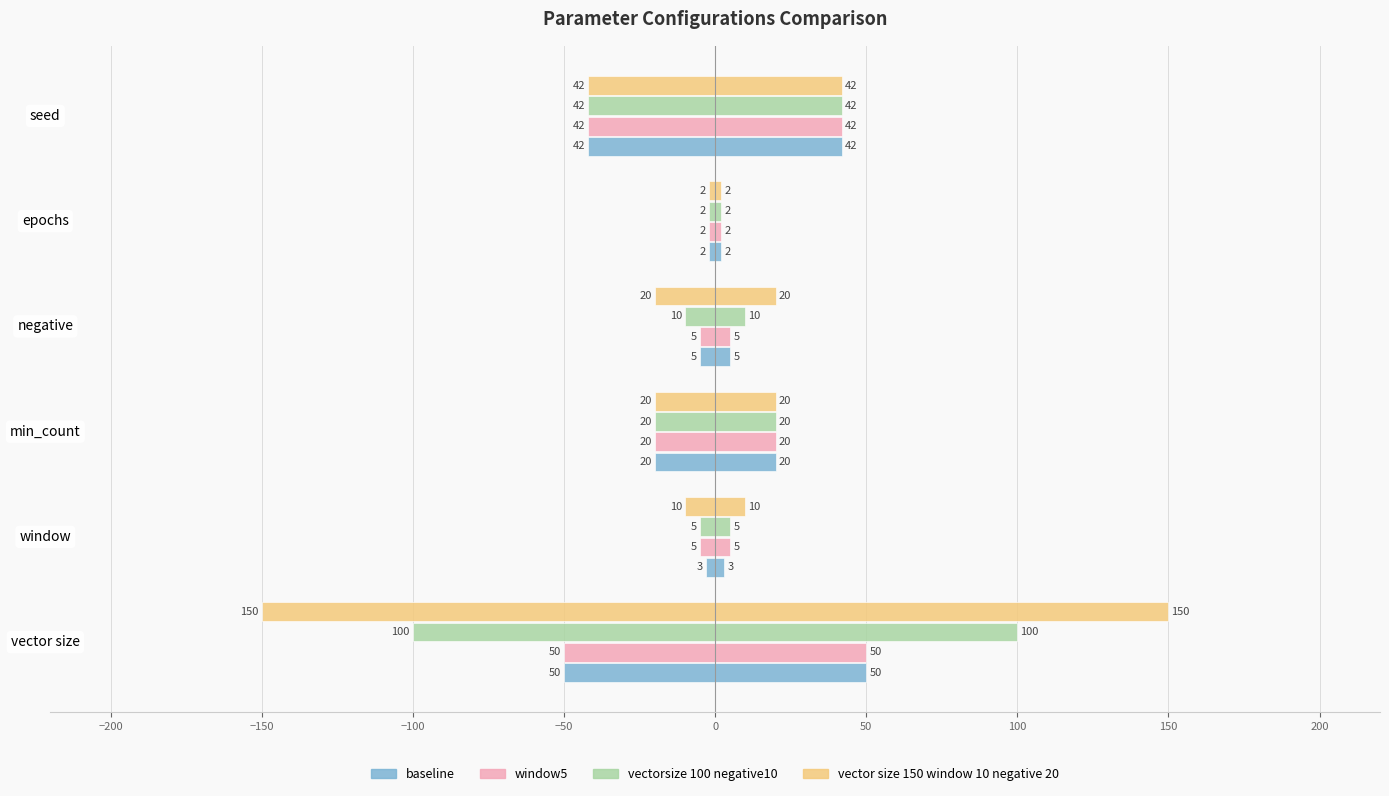

What is the maximum value shown in the chart?

150